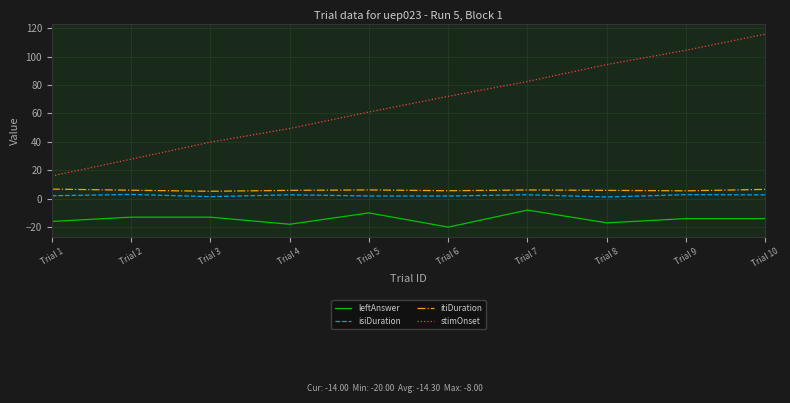

Which category has the highest value across all series?

Trial 10